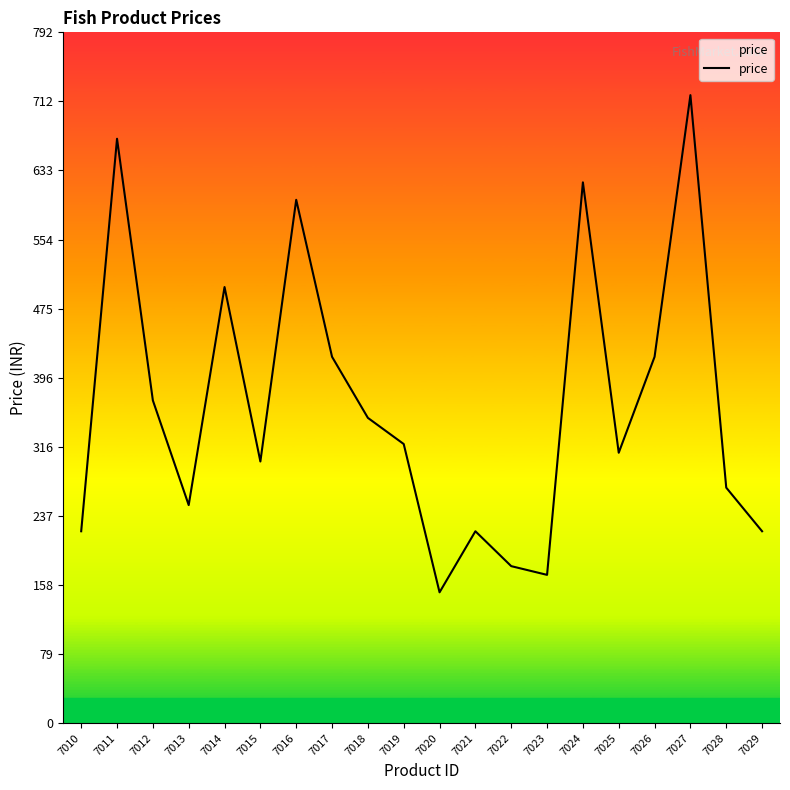

Which has a higher value, 7020 or 7025?

7025